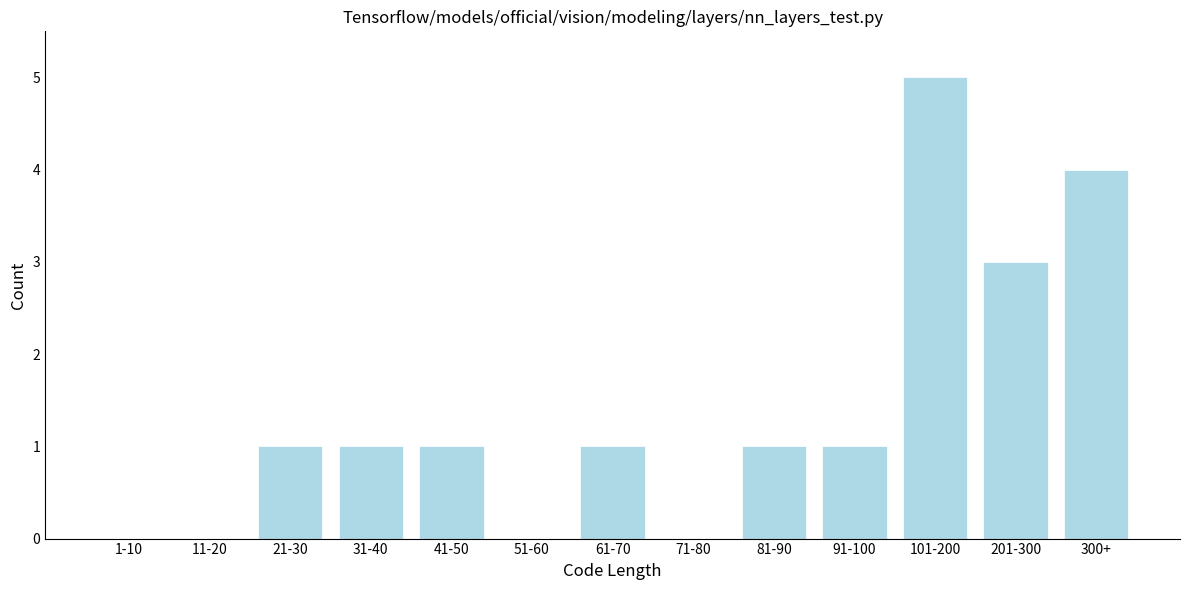

Reading right to left, transcribe all the data shown in this chart.

300+=4	201-300=3	101-200=5	91-100=1	81-90=1	71-80=0	61-70=1	51-60=0	41-50=1	31-40=1	21-30=1	11-20=0	1-10=0